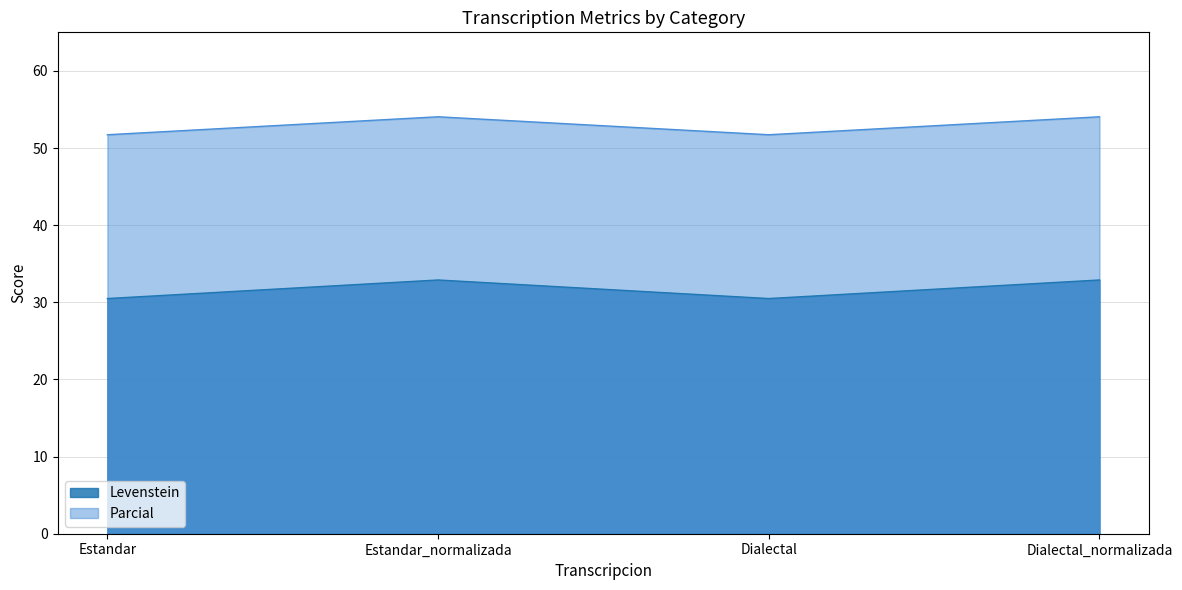

Rank the series by their average value, from highest to lowest.

Parcial, Levenstein